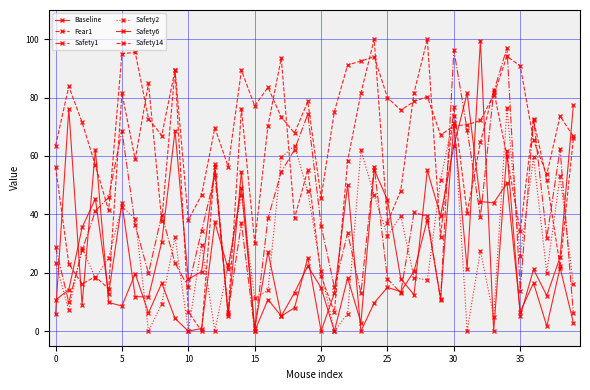

How many categories are shown in the chart?

40